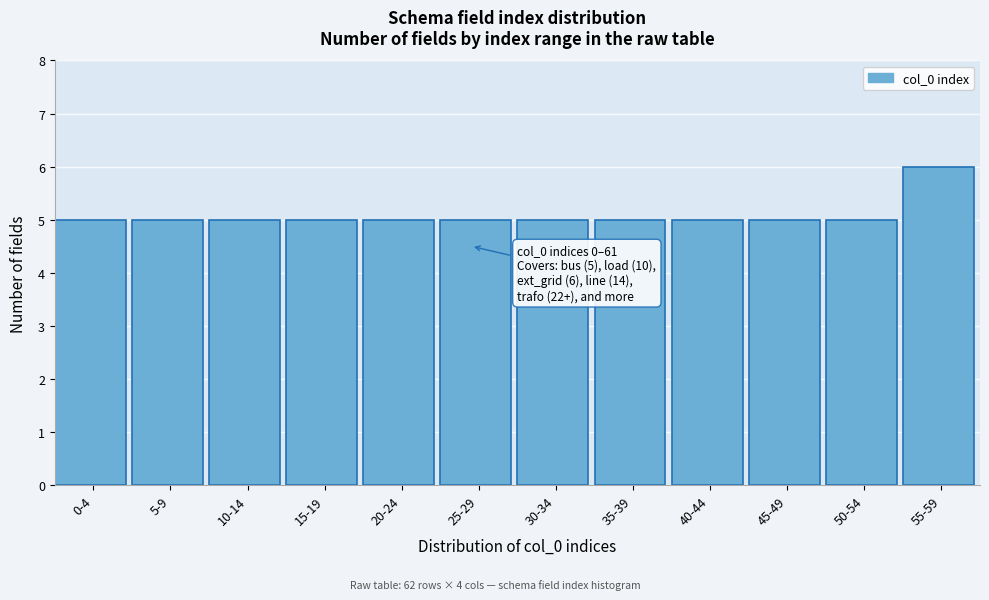

Reading left to right, extract all data points from this chart.

5	5	5	5	5	5	5	5	5	5	5	6